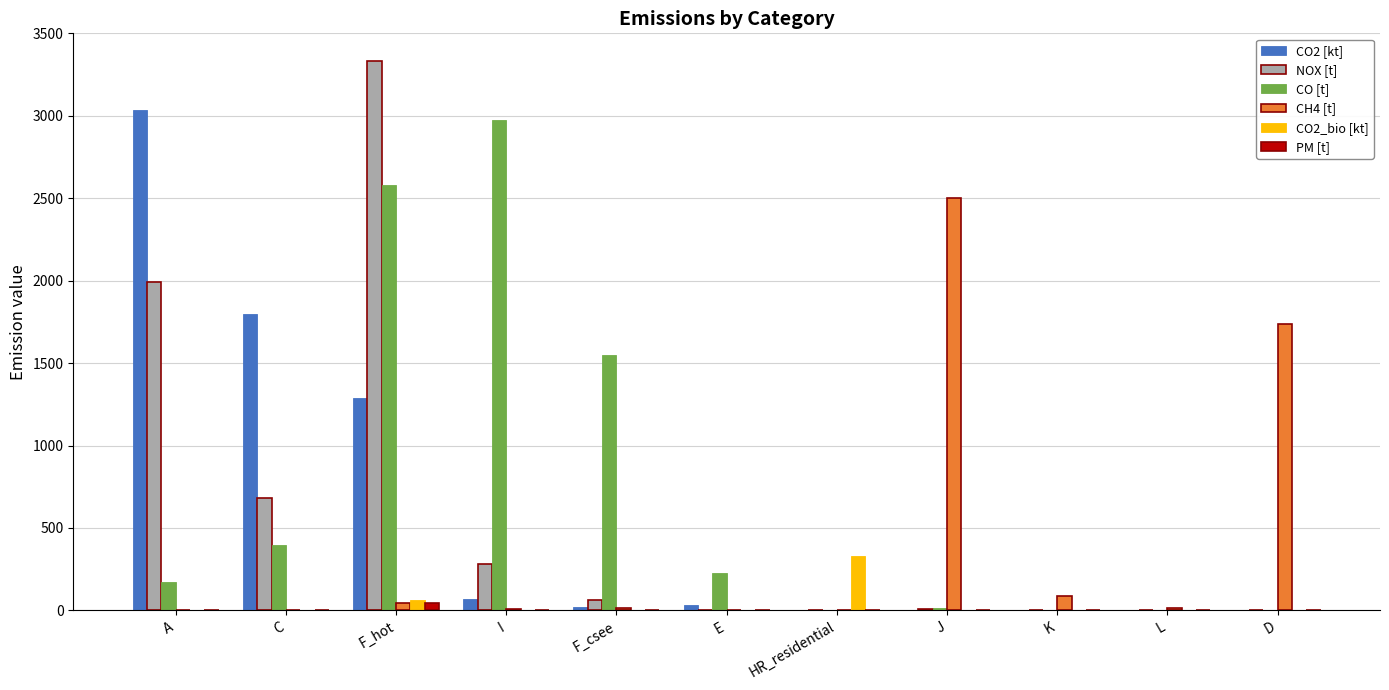

Which series has the largest total across all categories?

CO [t]